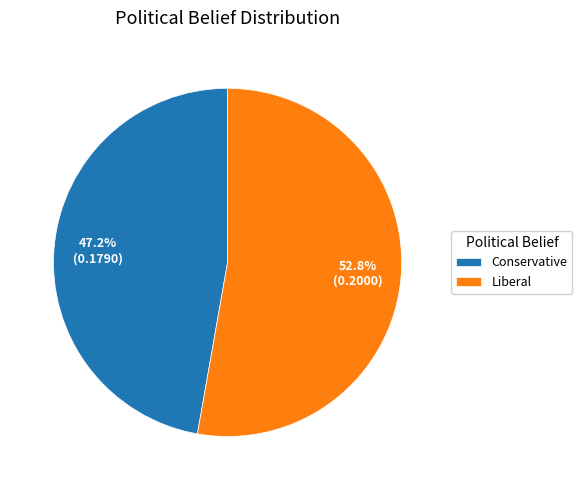

True or false: Conservative accounts for 35% of the total.

False